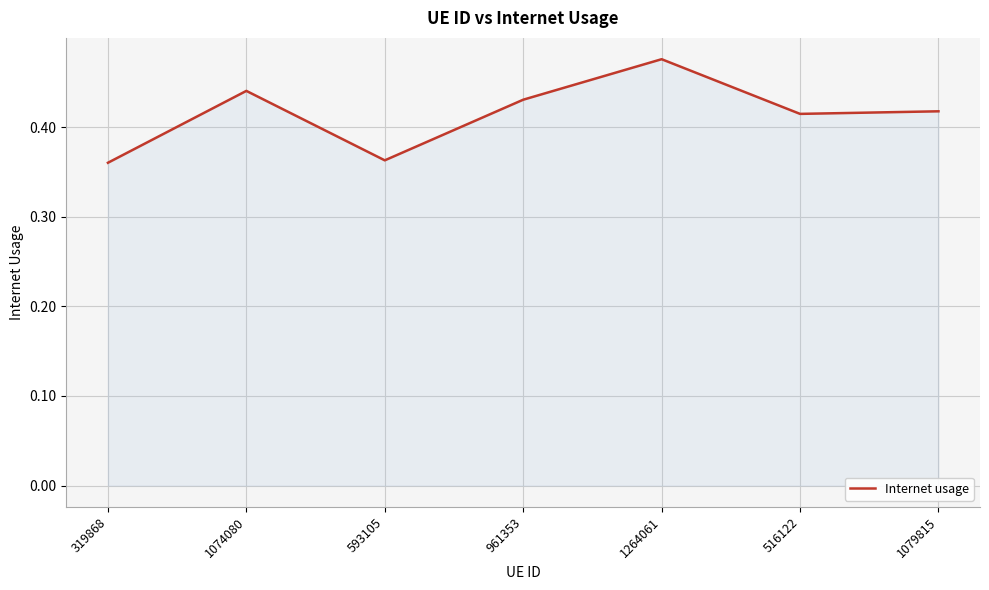

At which category does the data reach its first local valley?

593105